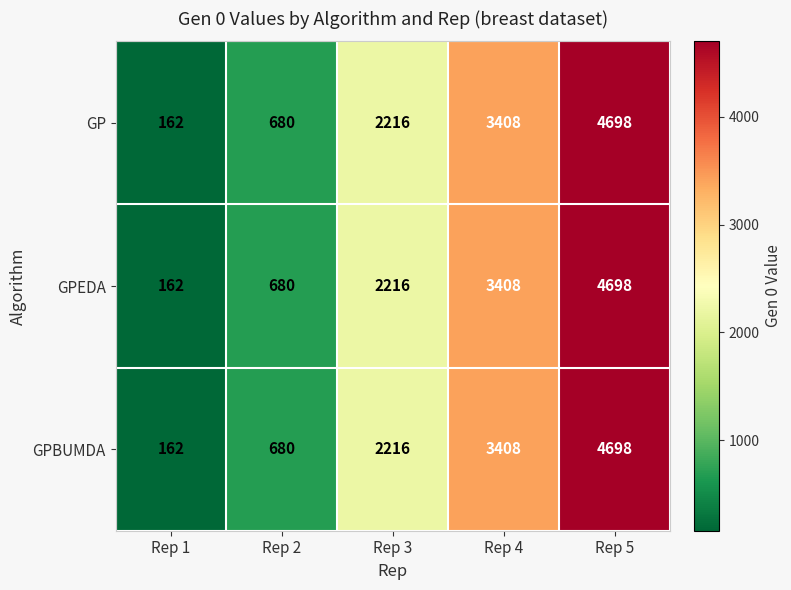

What is the sum of all GPEDA values?

11164